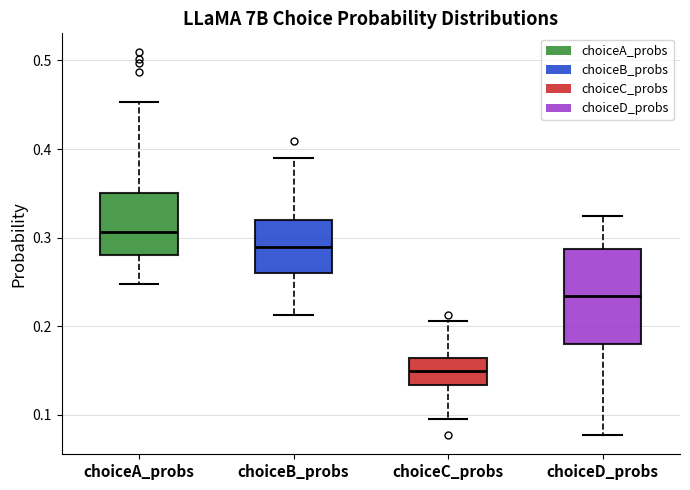

Reading left to right, transcribe this box plot: for each box, give where its median line is, the range the box spans, and where its two whiskers end, as read against the y-axis. The values are not printed on the chart, so give them approximately, as read against the axis.

choiceA_probs: median 0.31, box 0.28 to 0.35, whiskers 0.25 to 0.45
choiceB_probs: median 0.29, box 0.26 to 0.32, whiskers 0.21 to 0.39
choiceC_probs: median 0.15, box 0.13 to 0.16, whiskers 0.09 to 0.21
choiceD_probs: median 0.23, box 0.18 to 0.29, whiskers 0.08 to 0.32